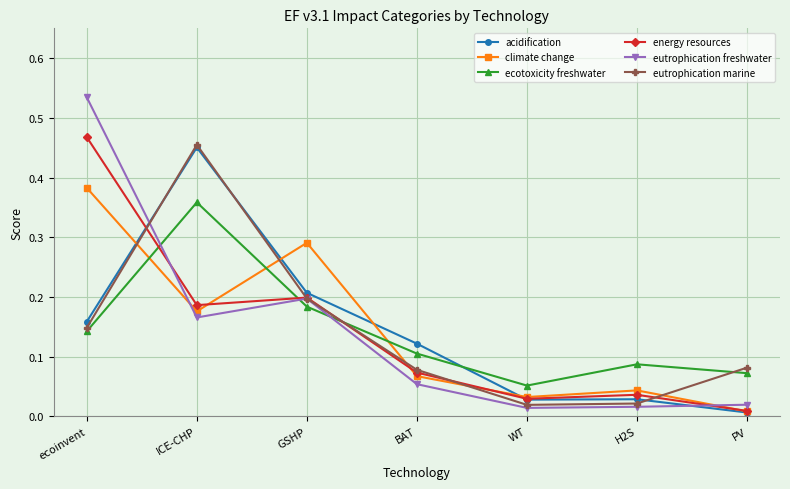

What is the label of the 4th point from the left?

BAT